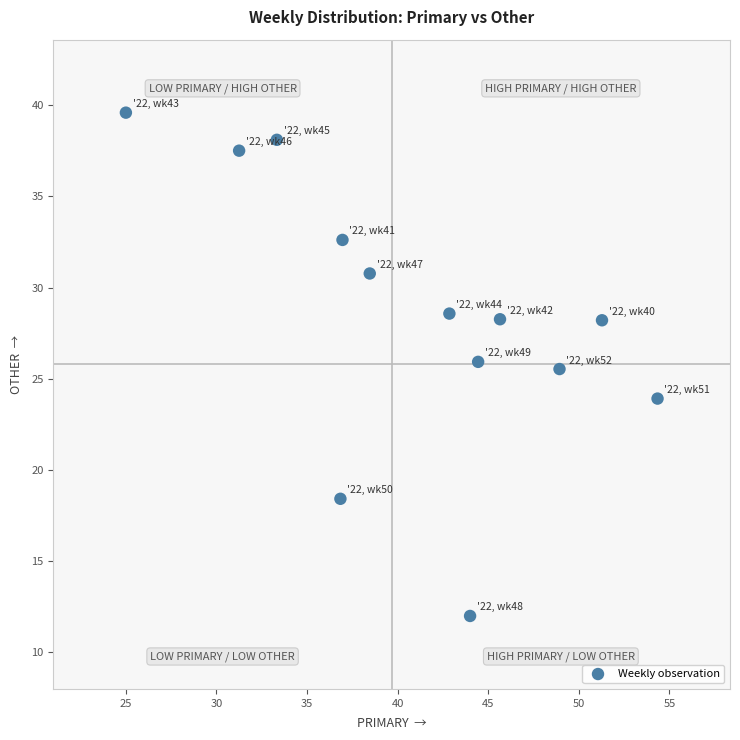

What is the range of X values (max minus min)?

29.3